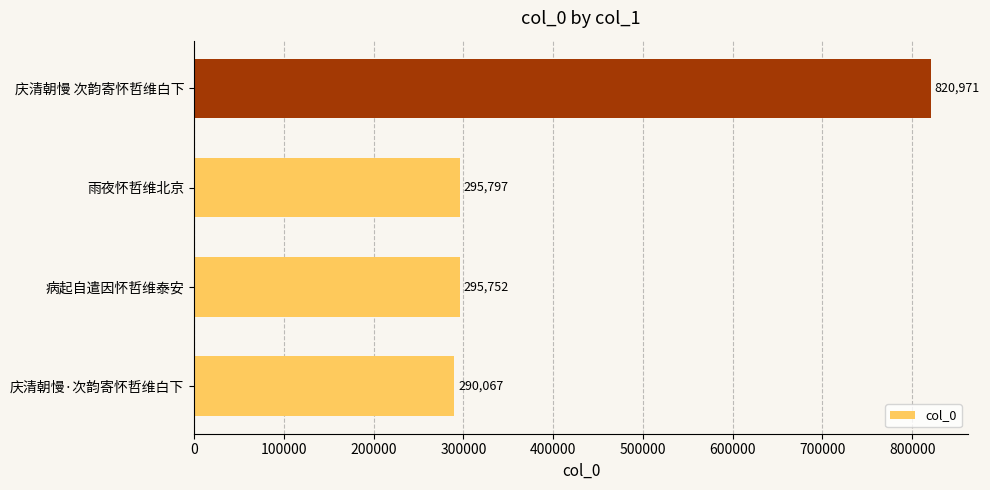

Which label corresponds to the largest value in the chart?

庆清朝慢 次韵寄怀哲维白下